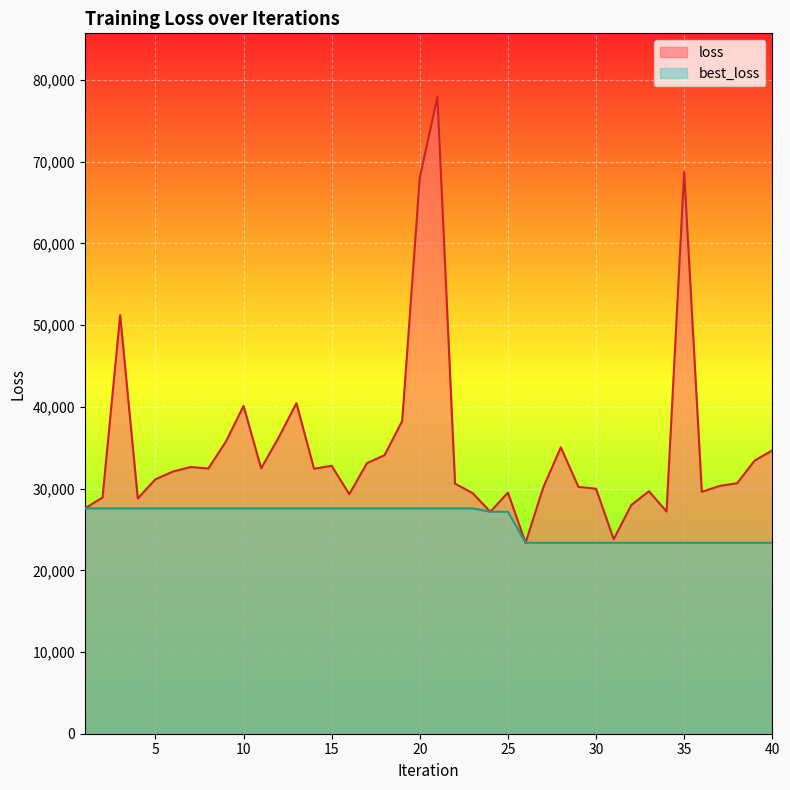

At how many categories does at least one series exceed 56753?

3